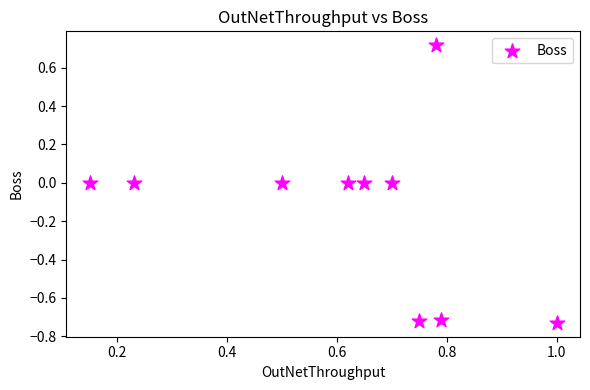

What is the range of Y values (max minus min)?

1.4